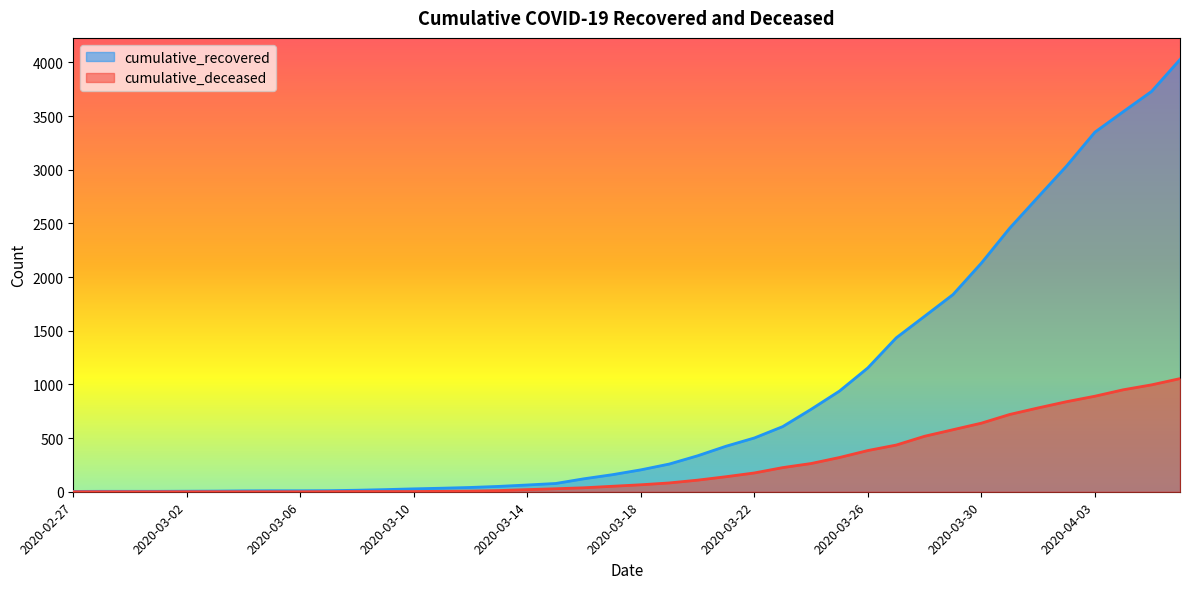

What is the sum of all cumulative_deceased values?

10324